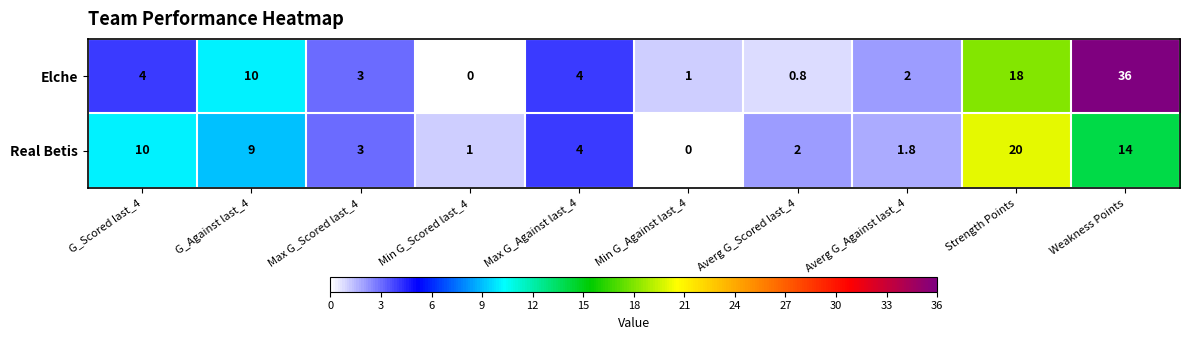

Which series changed the most between Averg G_Scored last_4 and Averg G_Against last_4?

Elche